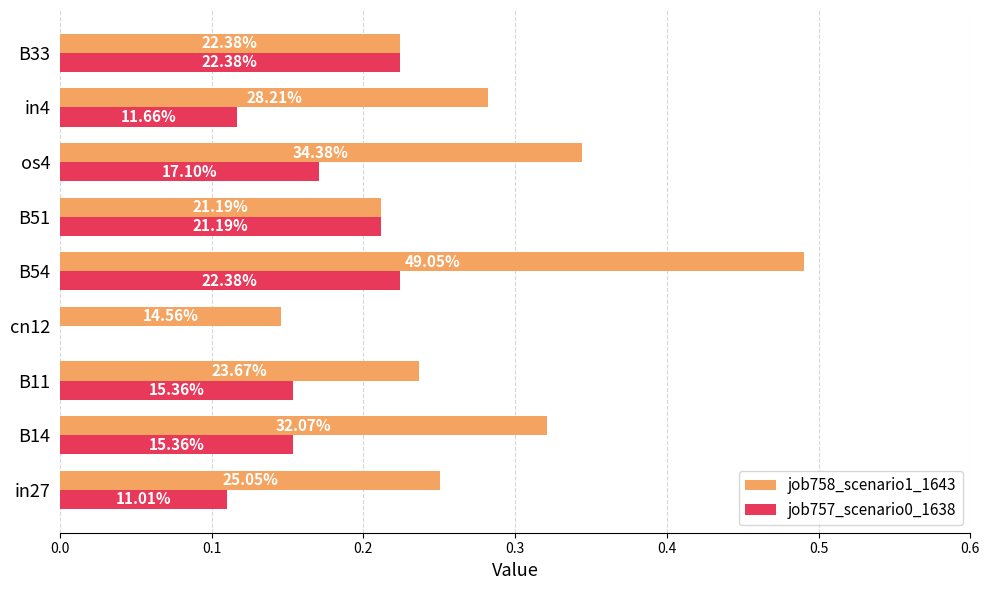

Reading right to left, extract all data points from this chart.

job758_scenario1_1643: 0.2	0.3	0.3	0.2	0.5	0.1	0.2	0.3	0.3
job757_scenario0_1638: 0.2	0.1	0.2	0.2	0.2	0.0	0.2	0.2	0.1